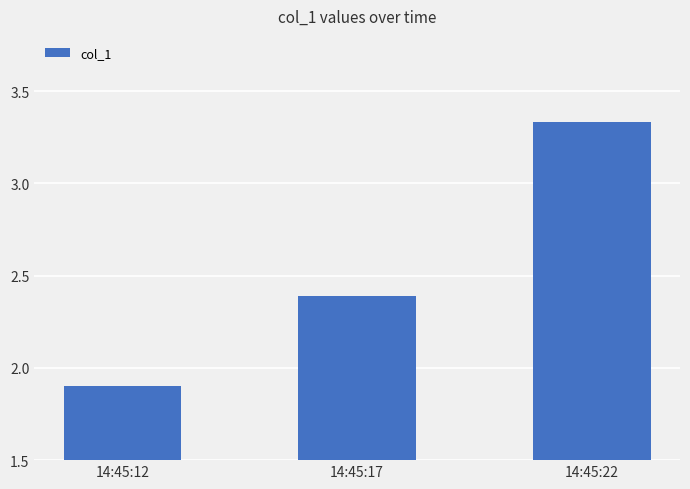

Where is the data nearest to the value 2?

14:45:12